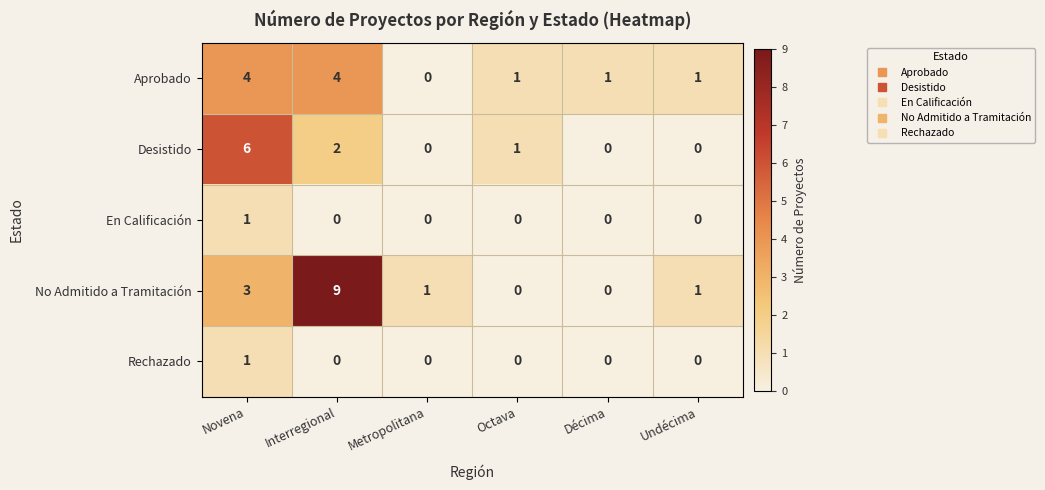

Reading right to left, transcribe all the data shown in this chart.

Aprobado: Undécima=1	Décima=1	Octava=1	Metropolitana=0	Interregional=4	Novena=4
Desistido: Undécima=0	Décima=0	Octava=1	Metropolitana=0	Interregional=2	Novena=6
En Calificación: Undécima=0	Décima=0	Octava=0	Metropolitana=0	Interregional=0	Novena=1
No Admitido a Tramitación: Undécima=1	Décima=0	Octava=0	Metropolitana=1	Interregional=9	Novena=3
Rechazado: Undécima=0	Décima=0	Octava=0	Metropolitana=0	Interregional=0	Novena=1